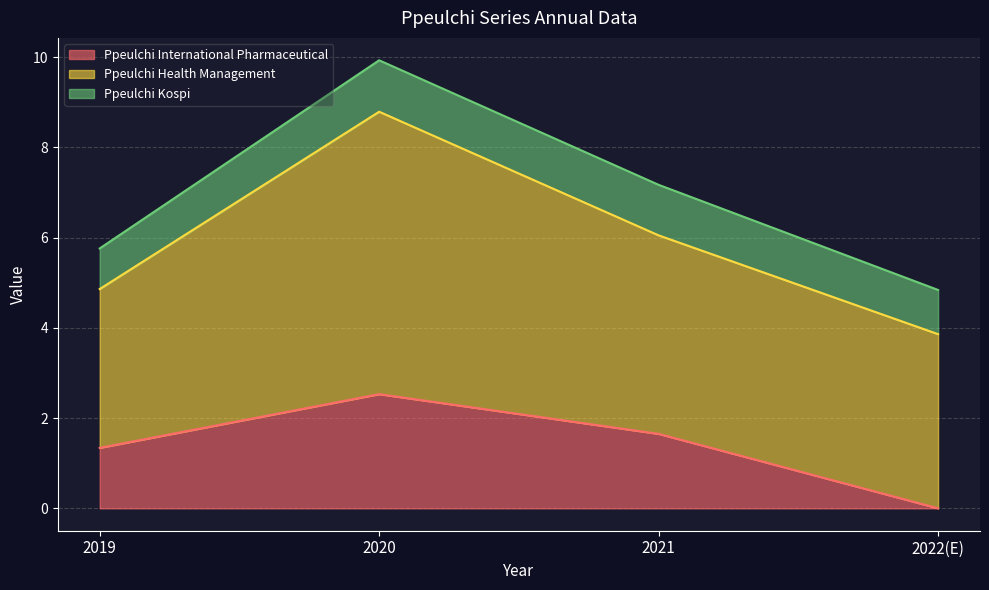

Rank the series by their maximum value, from lowest to highest.

Ppeulchi Kospi, Ppeulchi International Pharmaceutical, Ppeulchi Health Management